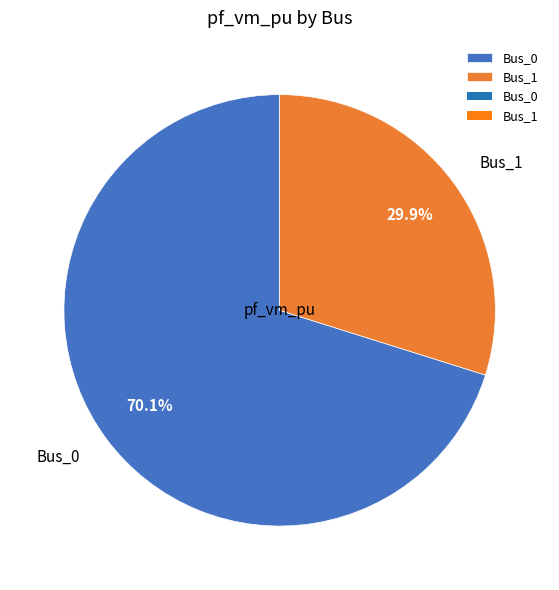

What is the ratio of the value at Bus_0 to the value at Bus_1?

2.3